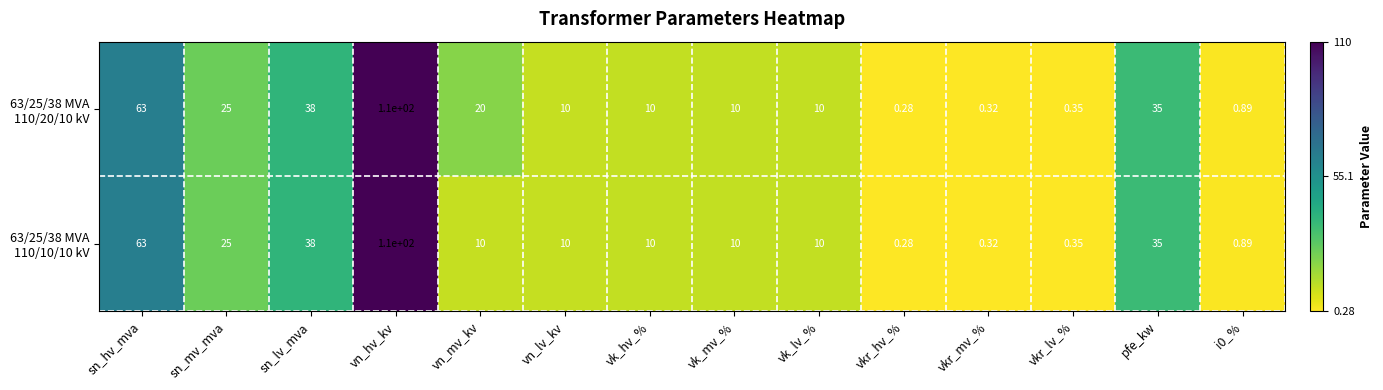

At which category is the sum across all series the highest?

vn_hv_kv